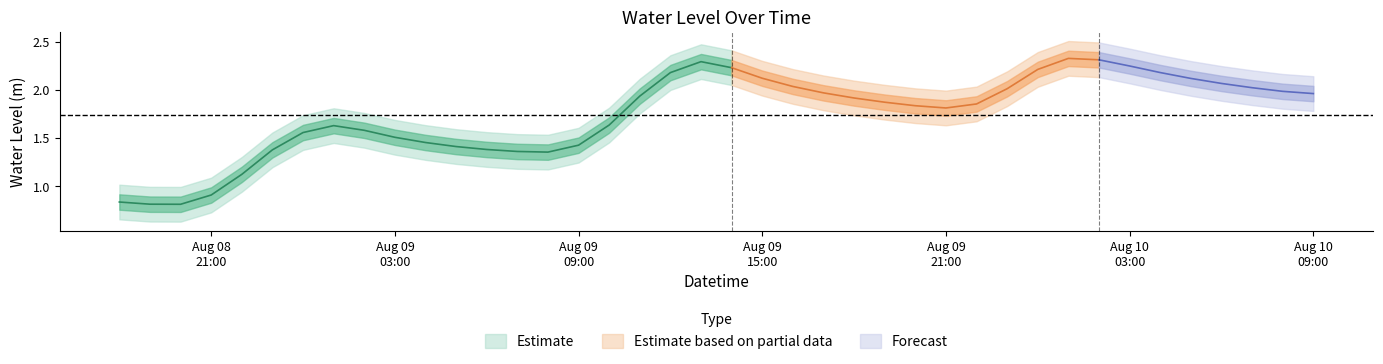

What is the label of the 22nd point from the left?

2025-08-09 15:00:00